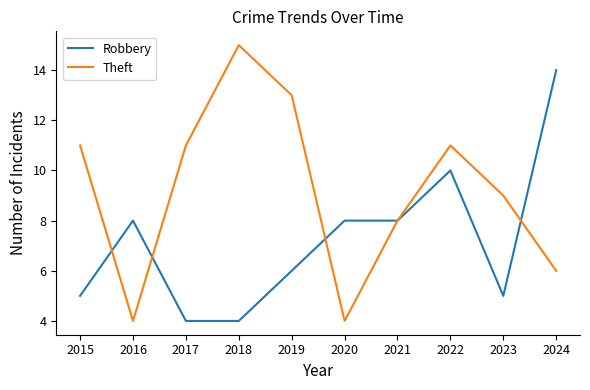

What is the minimum value shown in the chart?

4